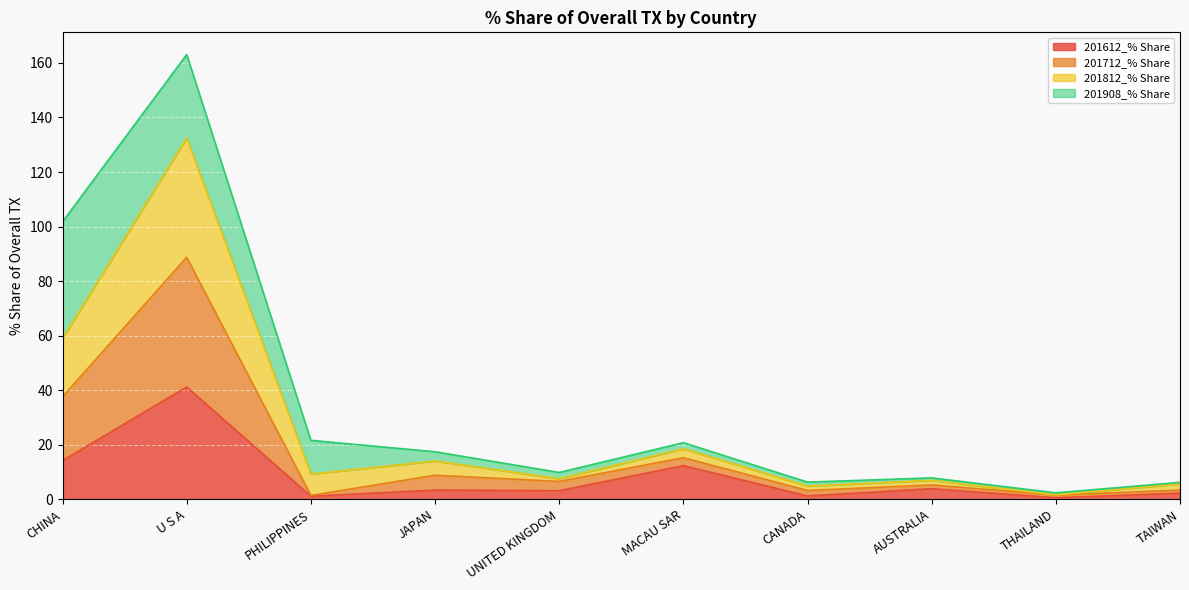

At which category is the sum across all series the highest?

U S A